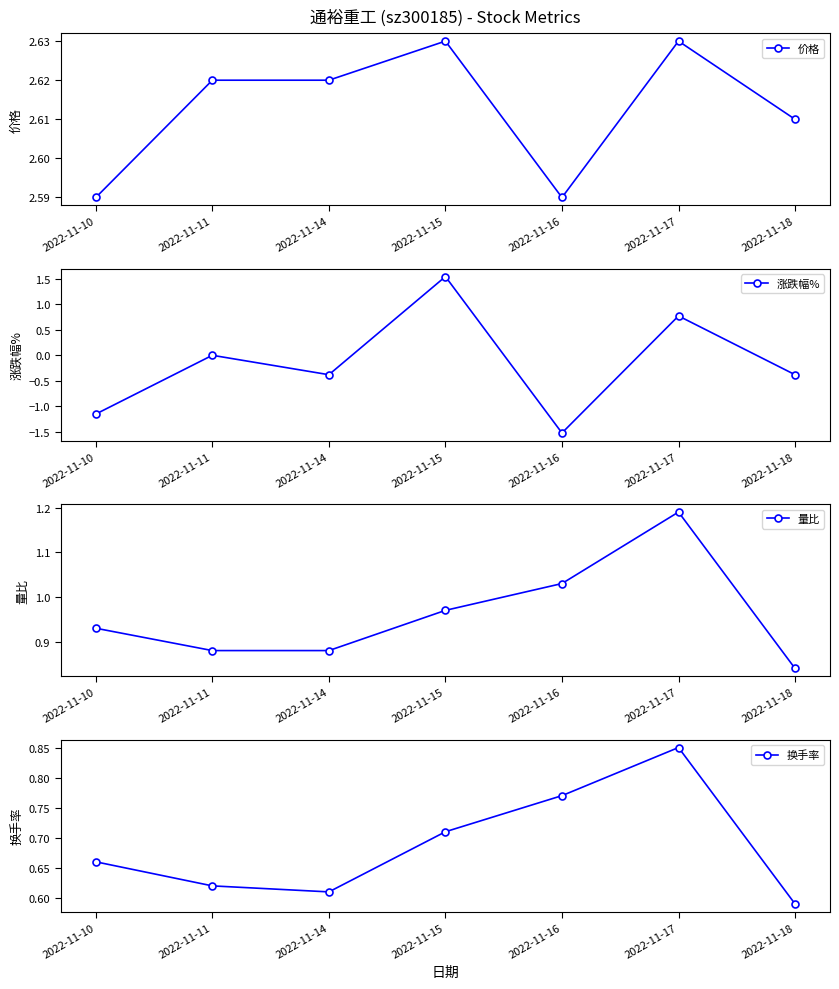

What is the total value across all series at 2022-11-17?

5.4